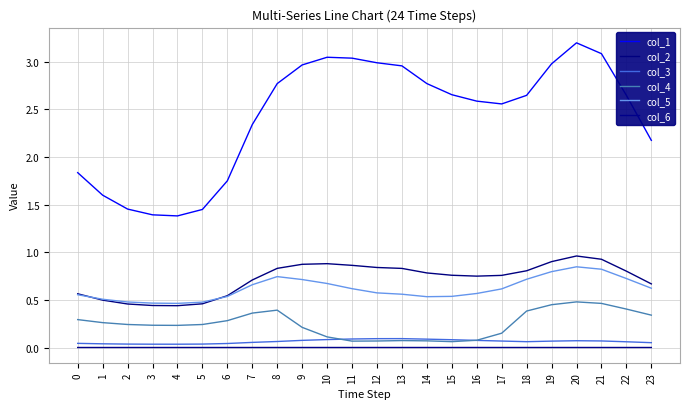

Does the chart display data point markers on the line(s)?

No